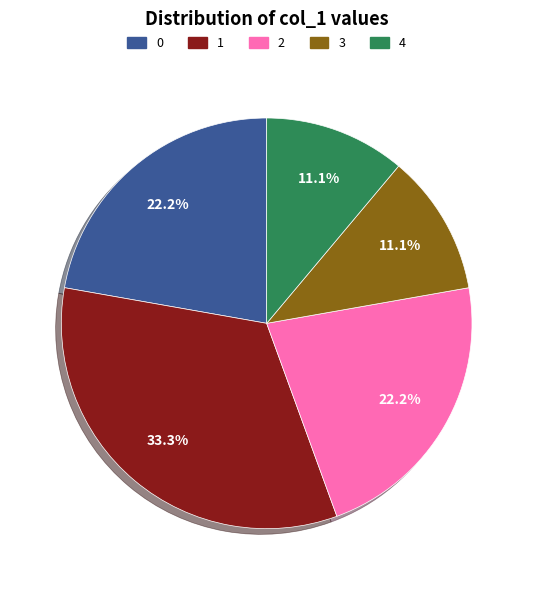

Does 0 account for over 50% of the chart?

No